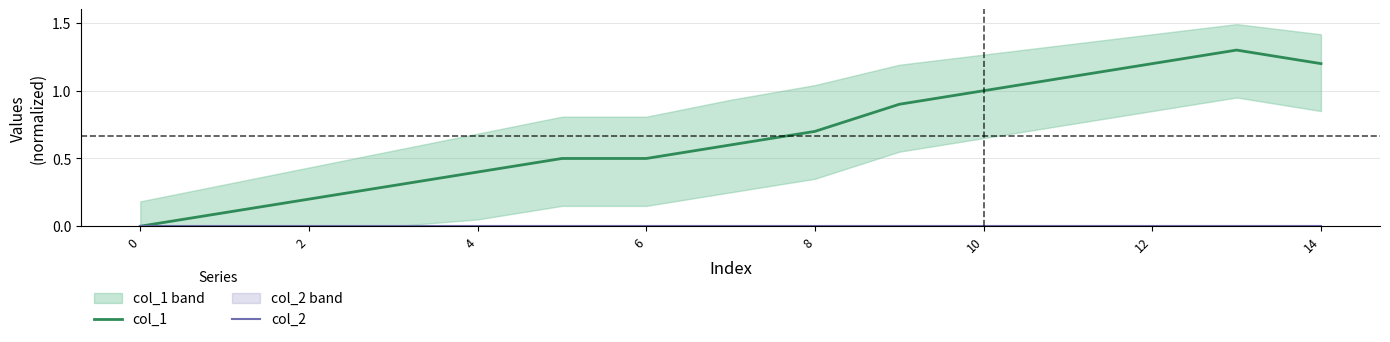

Which series has the widest spread of values?

col_1